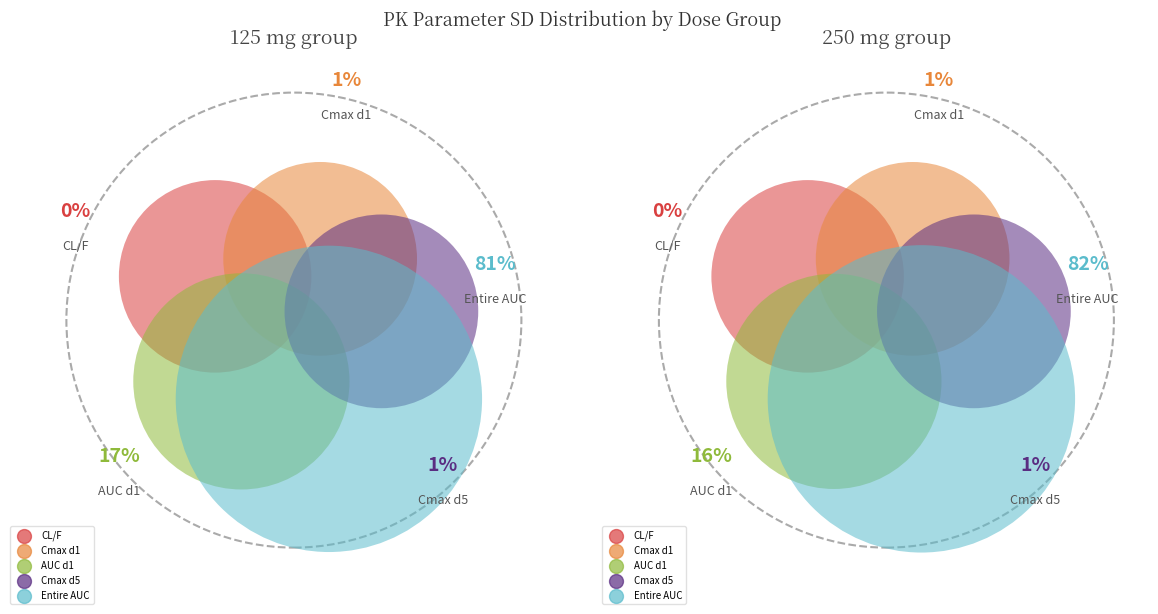

What is the largest slice in the pie chart?

250 mg group